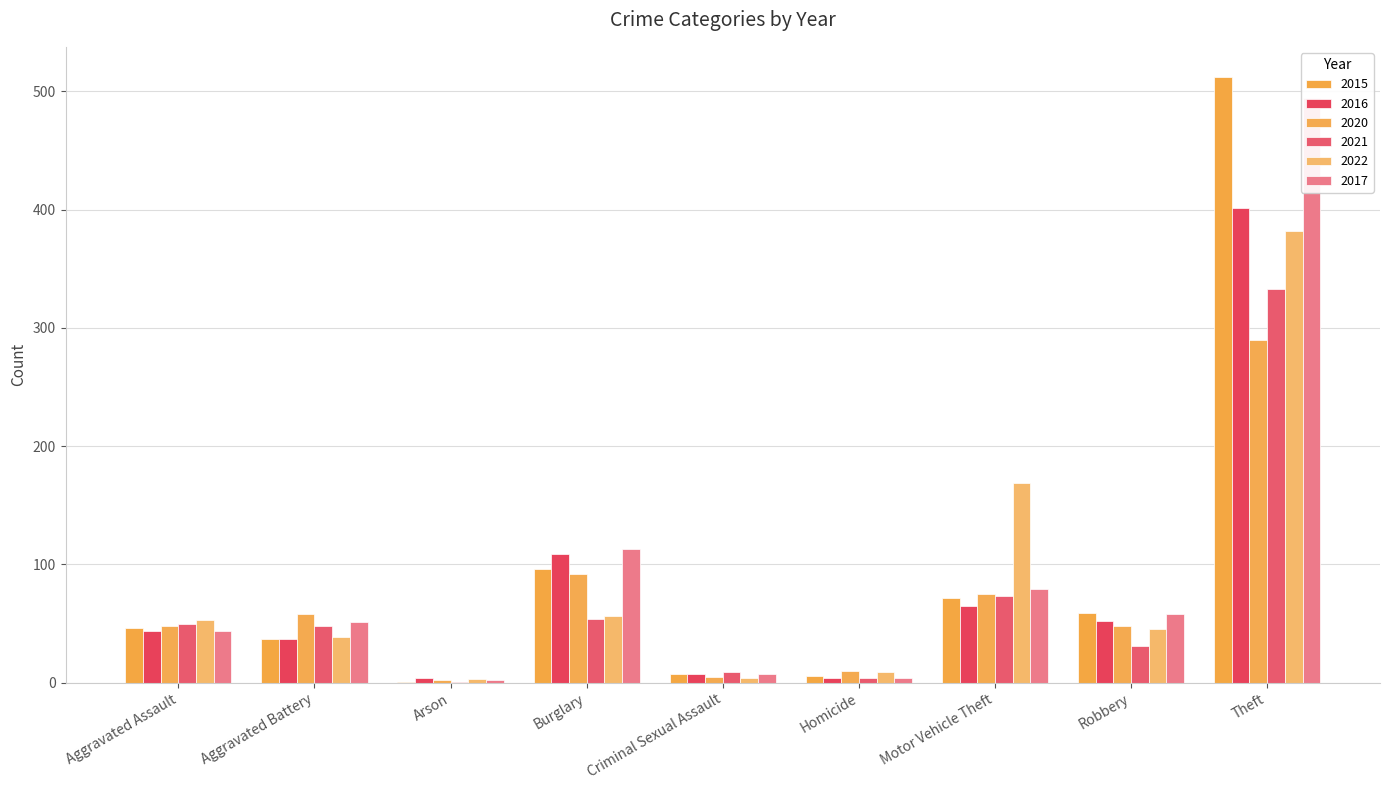

At which label does 2017 reach its peak?

Theft